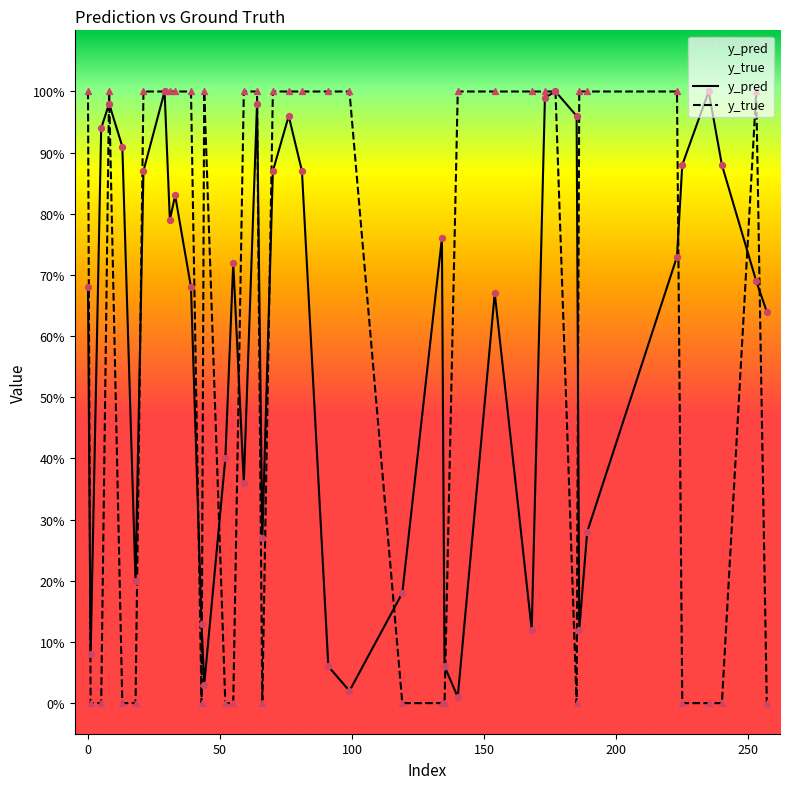

Is the value of y_pred at 22 greater than the value of y_true at 300?

No